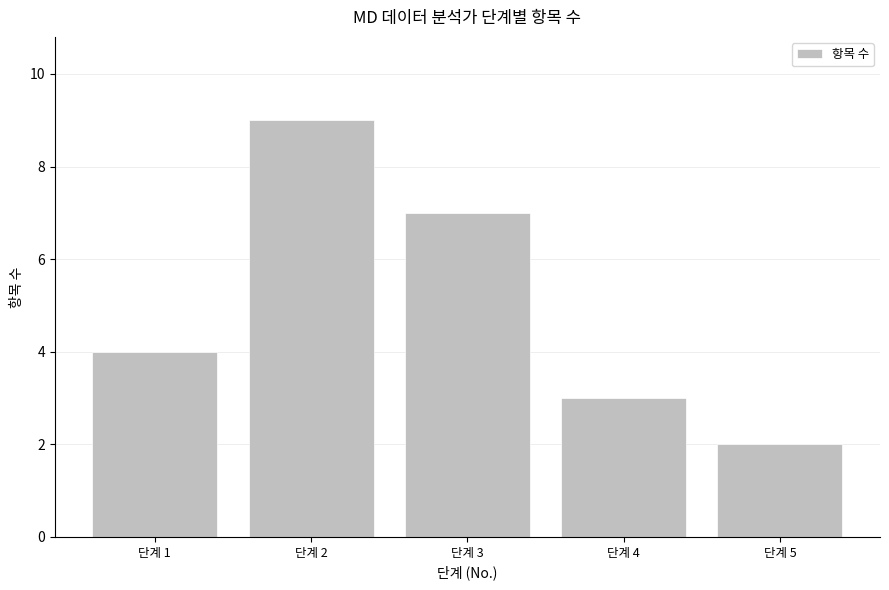

Reading left to right, extract all data points from this chart.

4	9	7	3	2